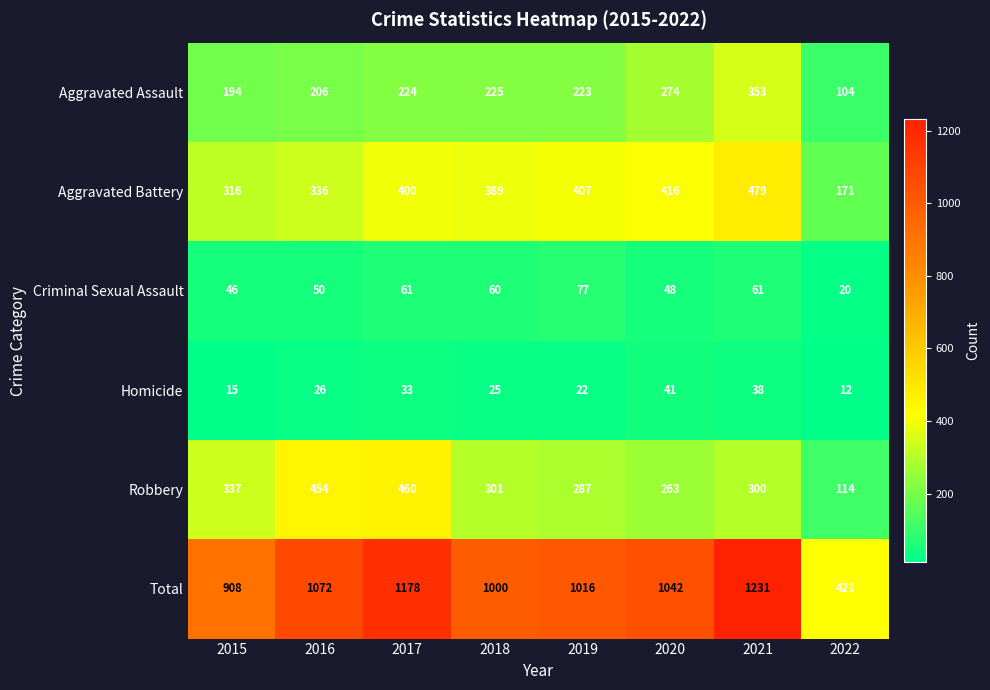

How many data points in Total are less than 1042?

4